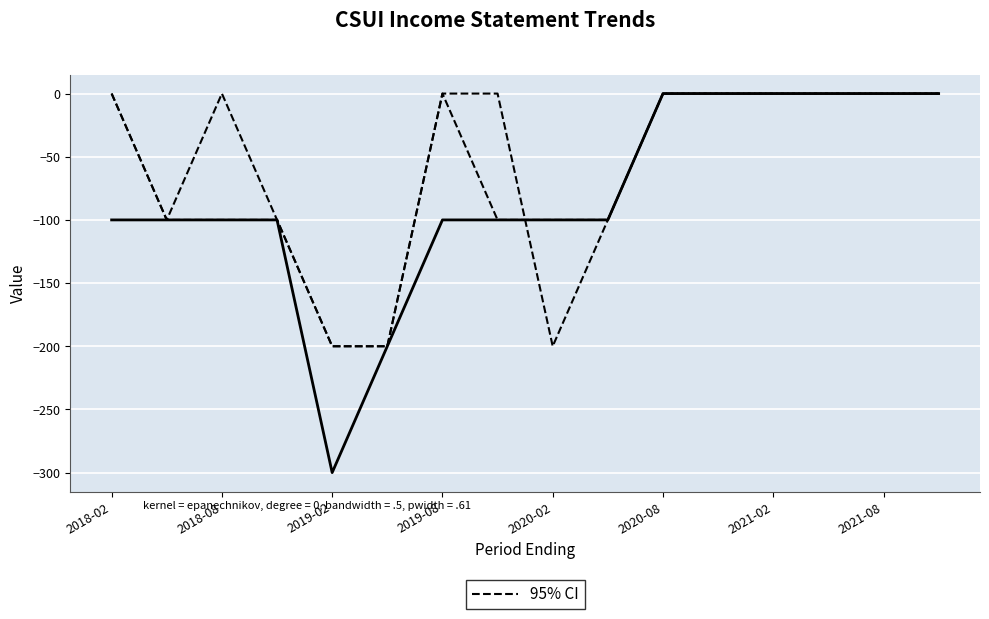

Which series has the largest total across all categories?

95% CI